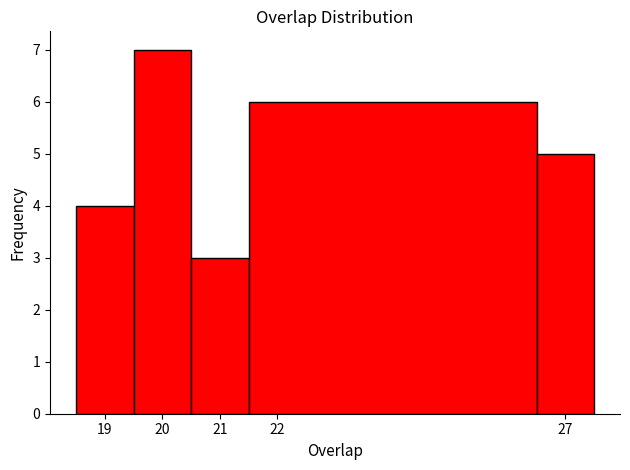

What is the height of the bar covering 21.5 to 26.5 on the x-axis? The values are not printed on the chart, so give them approximately, as read against the axis.

6